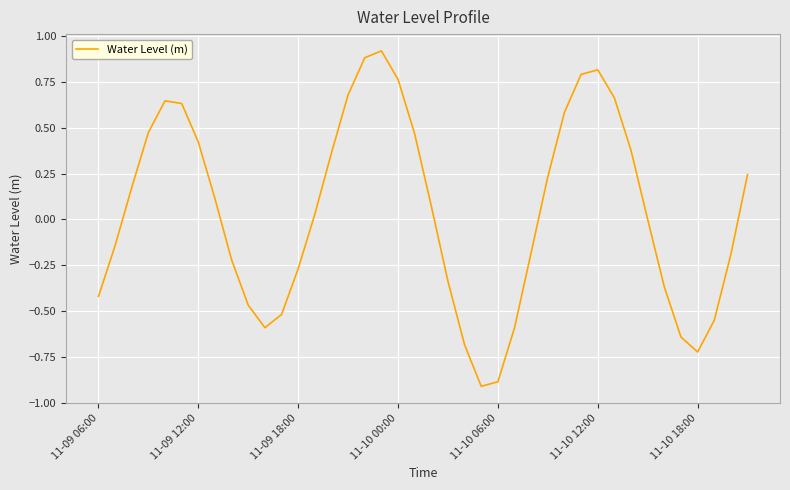

How many interior local valleys (lower than both neighbors) does the data have?

3